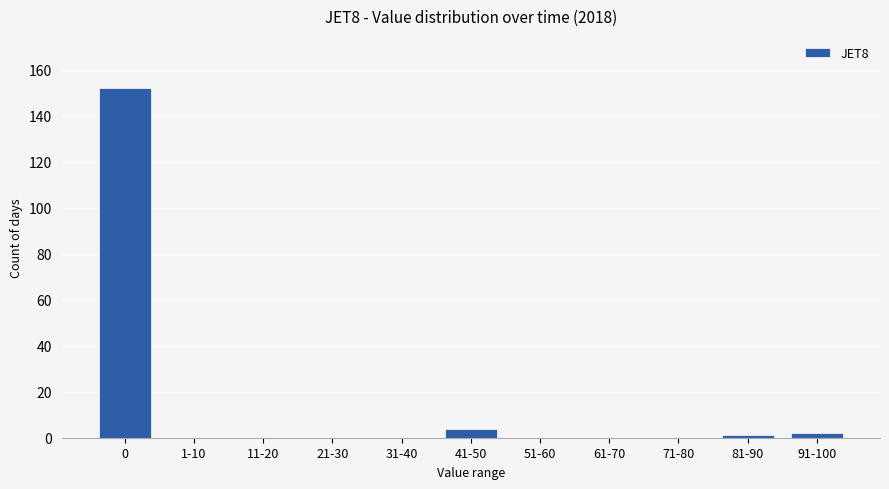

Reading left to right, what are all the values shown in this chart?

0=152	1-10=0	11-20=0	21-30=0	31-40=0	41-50=4	51-60=0	61-70=0	71-80=0	81-90=1	91-100=2